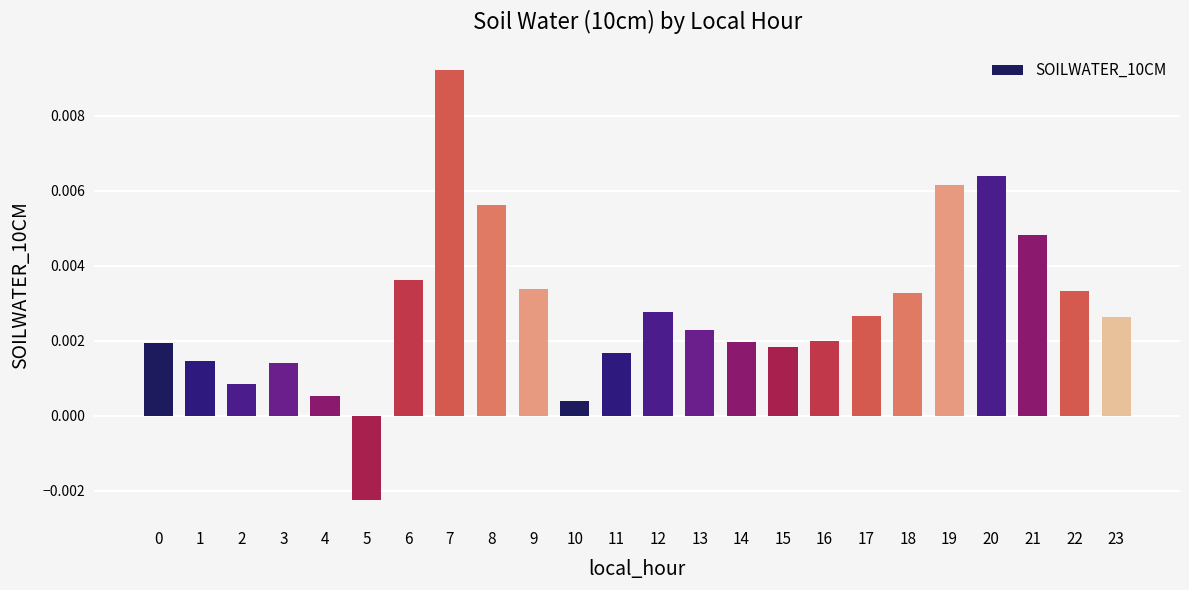

Which has a higher value, 19 or 2?

19